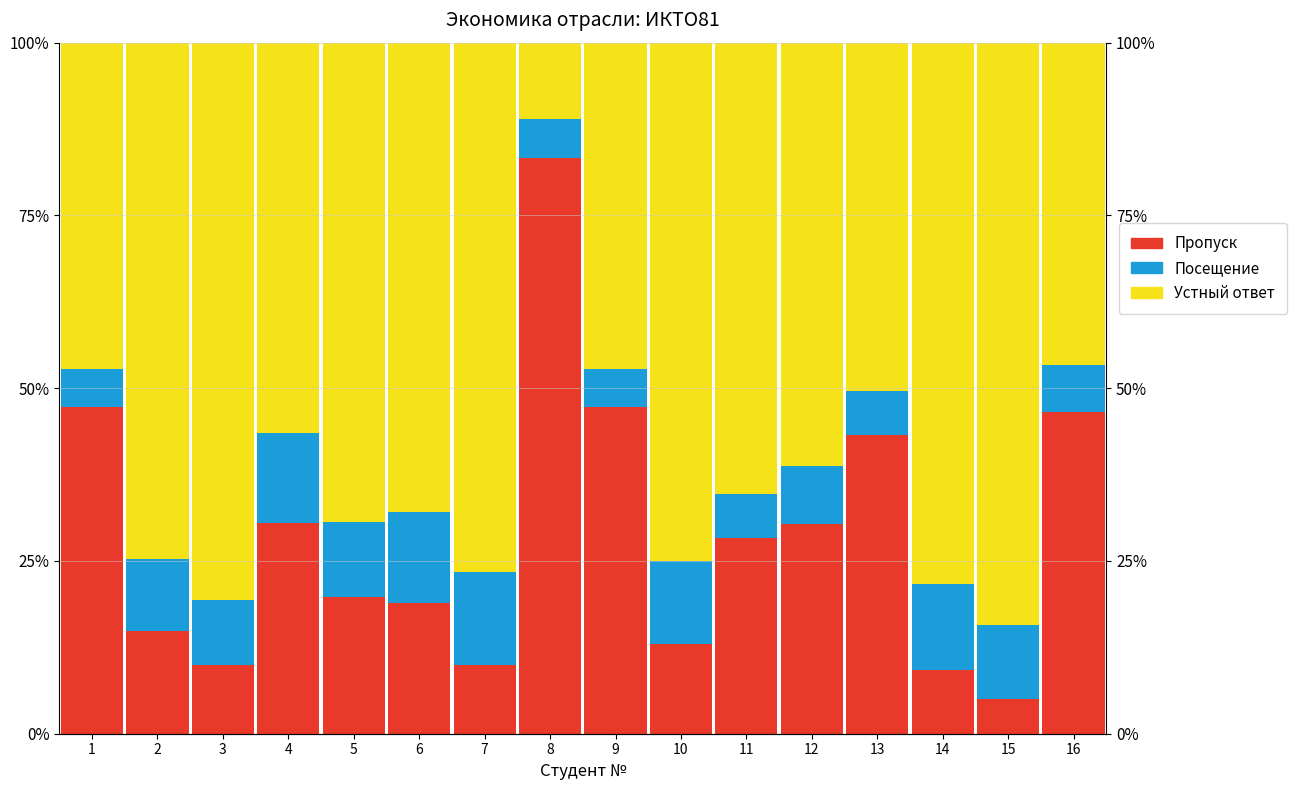

Reading right to left, transcribe all the data shown in this chart.

Пропуск: 46.6	5.0	9.3	43.2	30.3	28.4	12.9	47.3	83.3	10.0	18.9	19.8	30.4	10.0	14.8	47.3
Посещение: 6.8	10.7	12.3	6.3	8.4	6.4	12.1	5.5	5.6	13.3	13.2	10.7	13.0	9.4	10.4	5.5
Устный ответ: 46.6	84.3	78.4	50.5	61.3	65.2	75.0	47.3	11.1	76.7	67.9	69.4	56.5	80.6	74.8	47.3